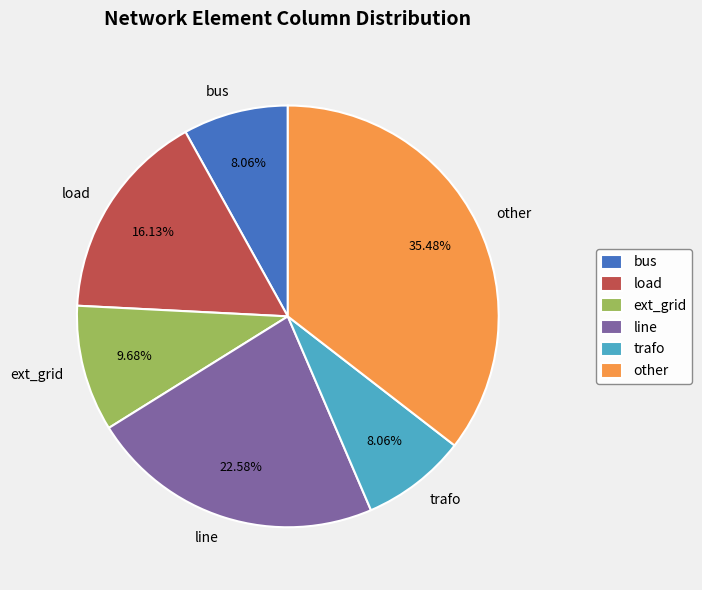

Which slice is the largest?

other